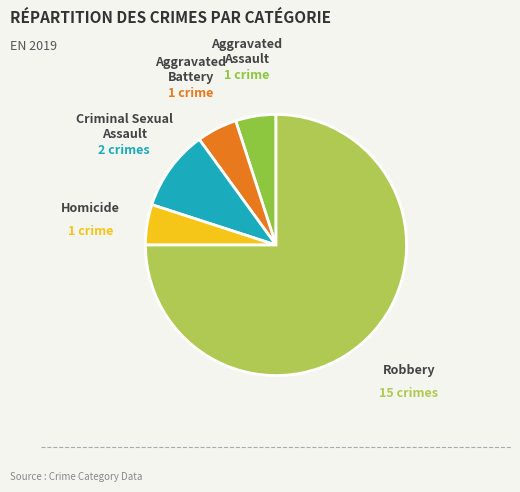

What is the largest slice in the pie chart?

Robbery